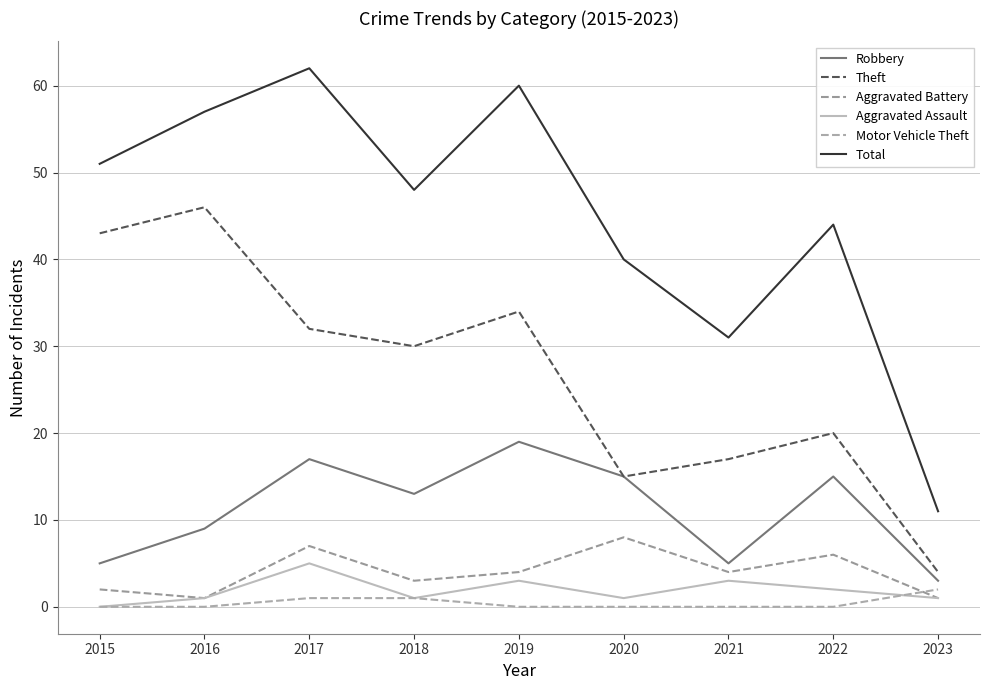

What is the maximum value for Motor Vehicle Theft?

2